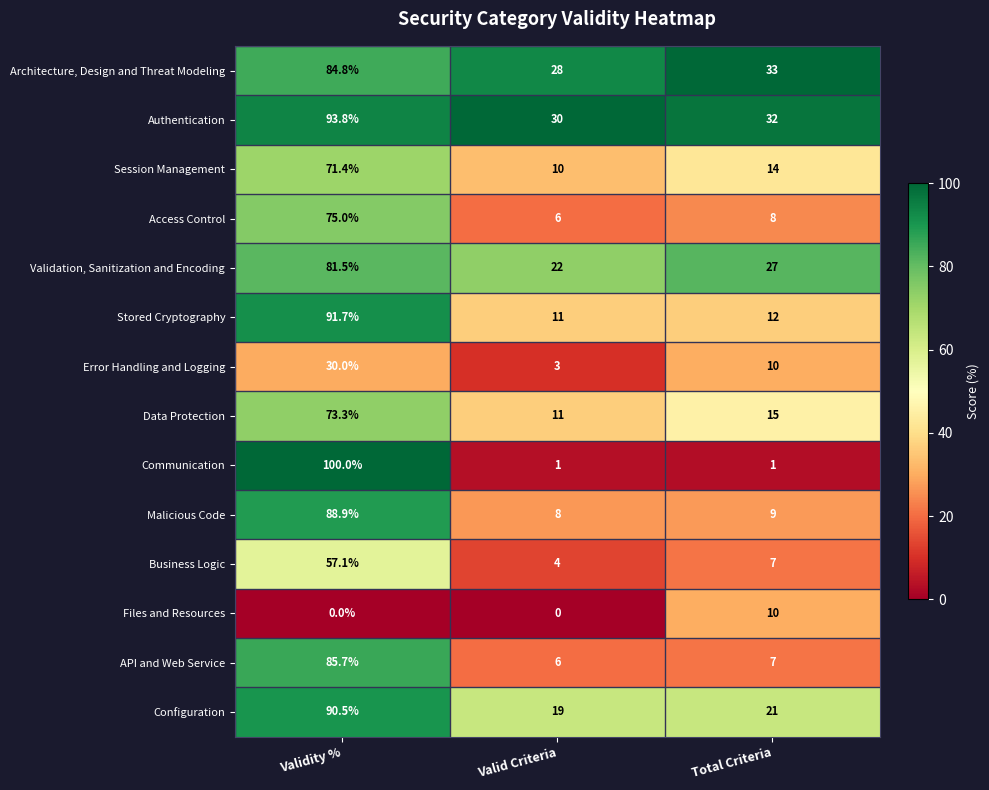

The value of Communication at Valid Criteria is 1.0. True or false?

True